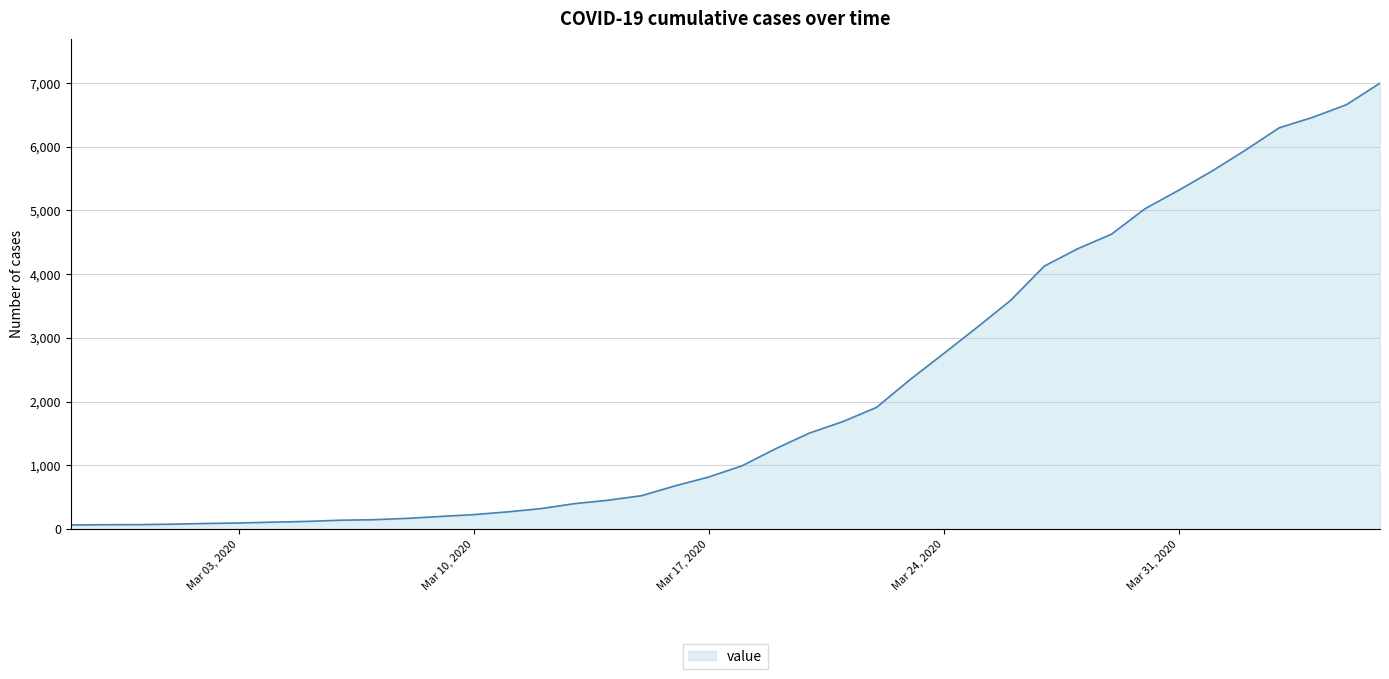

What is the greatest value displayed?

6995